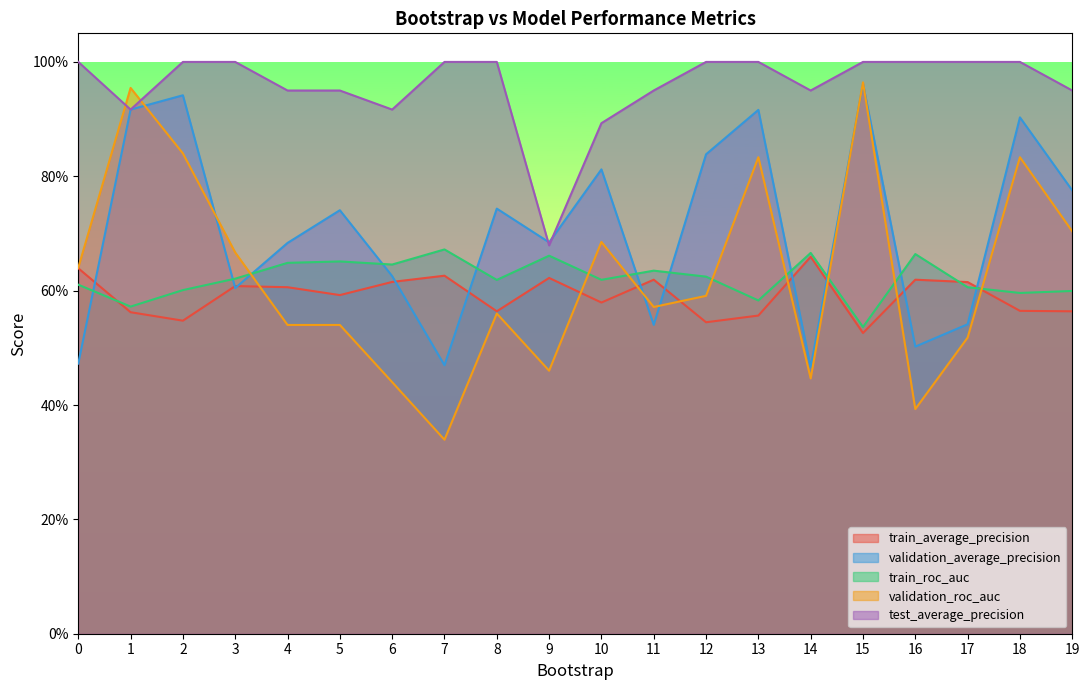

Reading left to right, list all the values displayed in this chart.

train_average_precision: 0=0.6	1=0.6	2=0.5	3=0.6	4=0.6	5=0.6	6=0.6	7=0.6	8=0.6	9=0.6	10=0.6	11=0.6	12=0.5	13=0.6	14=0.7	15=0.5	16=0.6	17=0.6	18=0.6	19=0.6
validation_average_precision: 0=0.5	1=0.9	2=0.9	3=0.6	4=0.7	5=0.7	6=0.6	7=0.5	8=0.7	9=0.7	10=0.8	11=0.5	12=0.8	13=0.9	14=0.5	15=1.0	16=0.5	17=0.5	18=0.9	19=0.8
train_roc_auc: 0=0.6	1=0.6	2=0.6	3=0.6	4=0.6	5=0.7	6=0.6	7=0.7	8=0.6	9=0.7	10=0.6	11=0.6	12=0.6	13=0.6	14=0.7	15=0.5	16=0.7	17=0.6	18=0.6	19=0.6
validation_roc_auc: 0=0.6	1=1.0	2=0.8	3=0.7	4=0.5	5=0.5	6=0.4	7=0.3	8=0.6	9=0.5	10=0.7	11=0.6	12=0.6	13=0.8	14=0.4	15=1.0	16=0.4	17=0.5	18=0.8	19=0.7
test_average_precision: 0=1.0	1=0.9	2=1.0	3=1.0	4=0.9	5=0.9	6=0.9	7=1.0	8=1.0	9=0.7	10=0.9	11=0.9	12=1.0	13=1.0	14=0.9	15=1.0	16=1.0	17=1.0	18=1.0	19=0.9